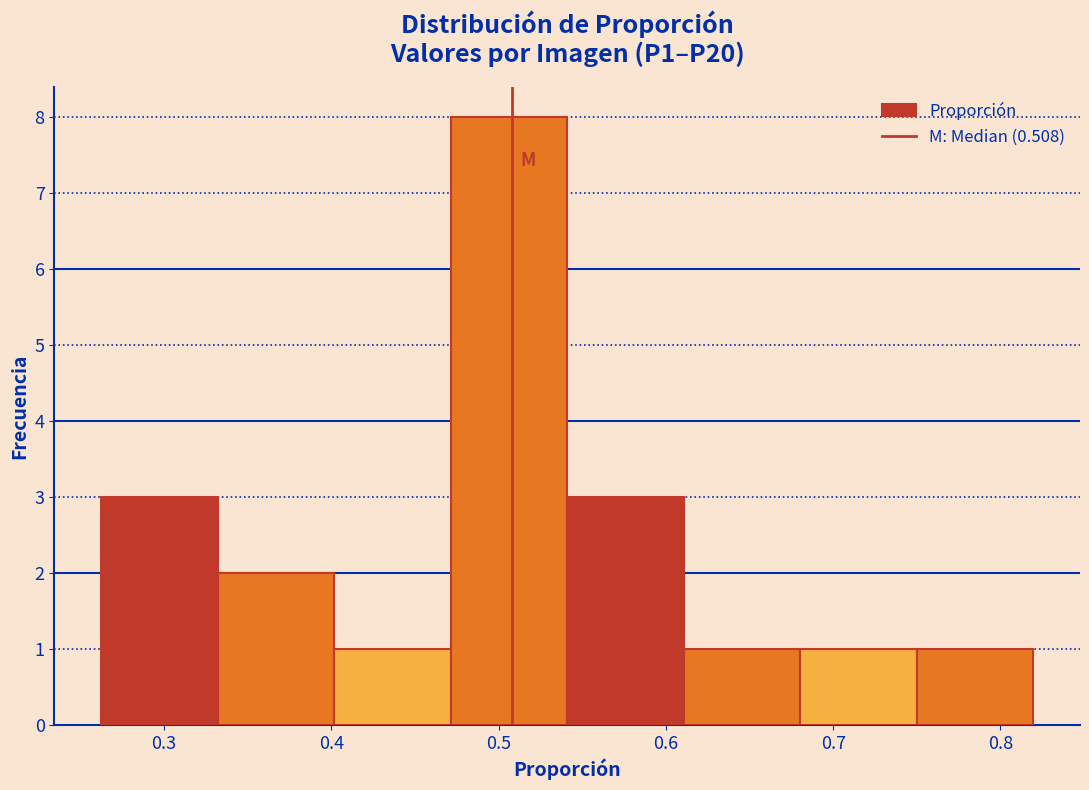

Which range on the x-axis has the tallest bar?

0.47 to 0.54